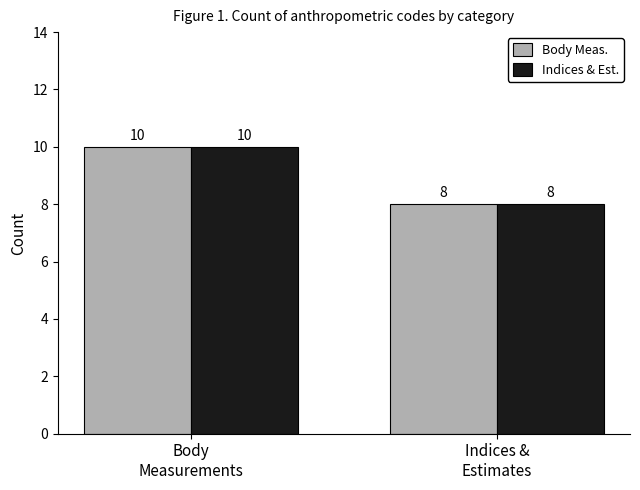

What is the minimum value for Indices & Est.?

8